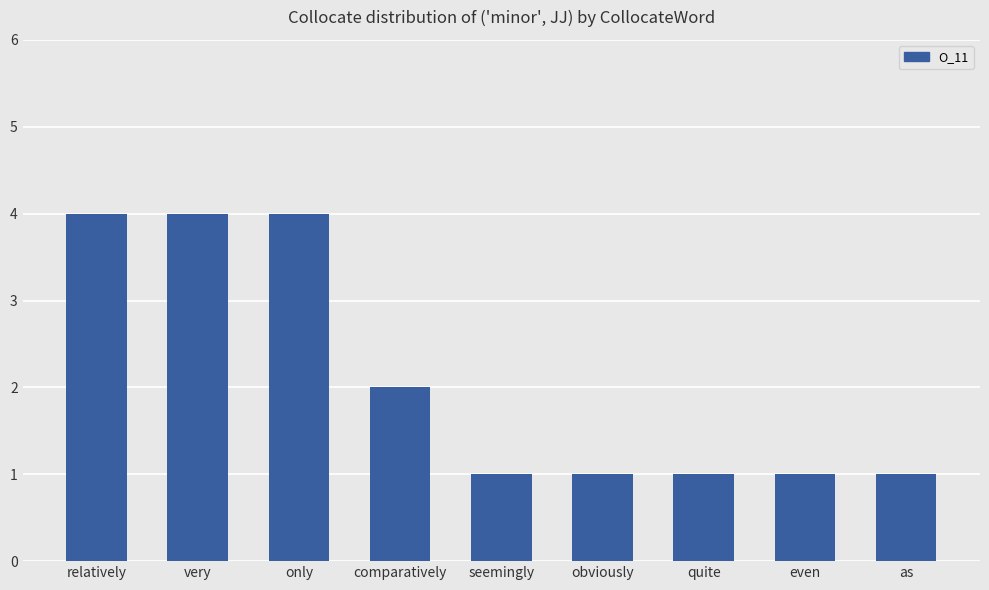

Reading left to right, what are all the values shown in this chart?

relatively=4	very=4	only=4	comparatively=2	seemingly=1	obviously=1	quite=1	even=1	as=1